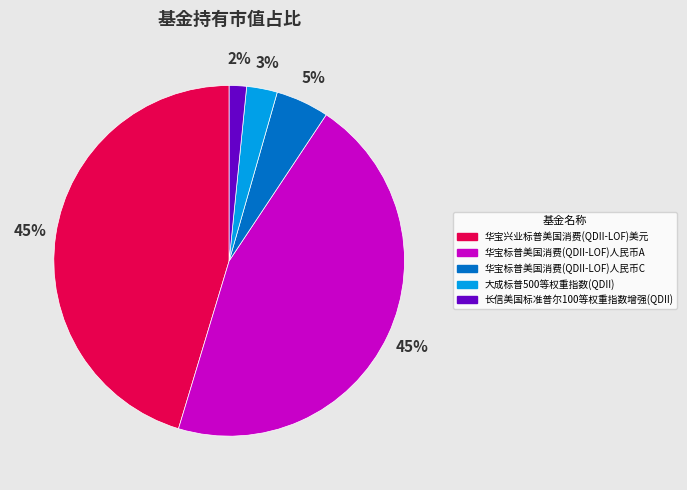

To the nearest percent, what is the combined percentage of 华宝标普美国消费(QDII-LOF)人民币A and 大成标普500等权重指数(QDII)?

48%